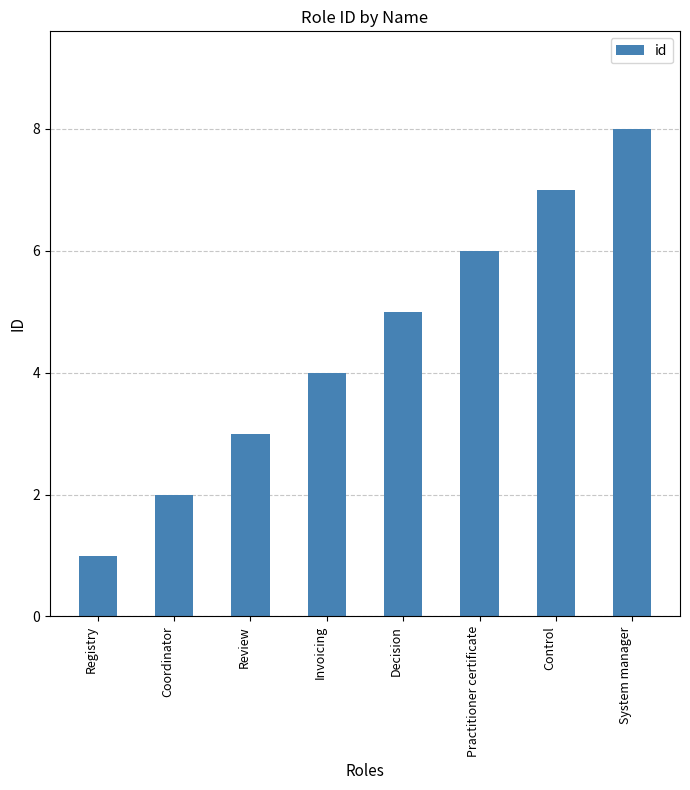

Are the bars horizontal?

No